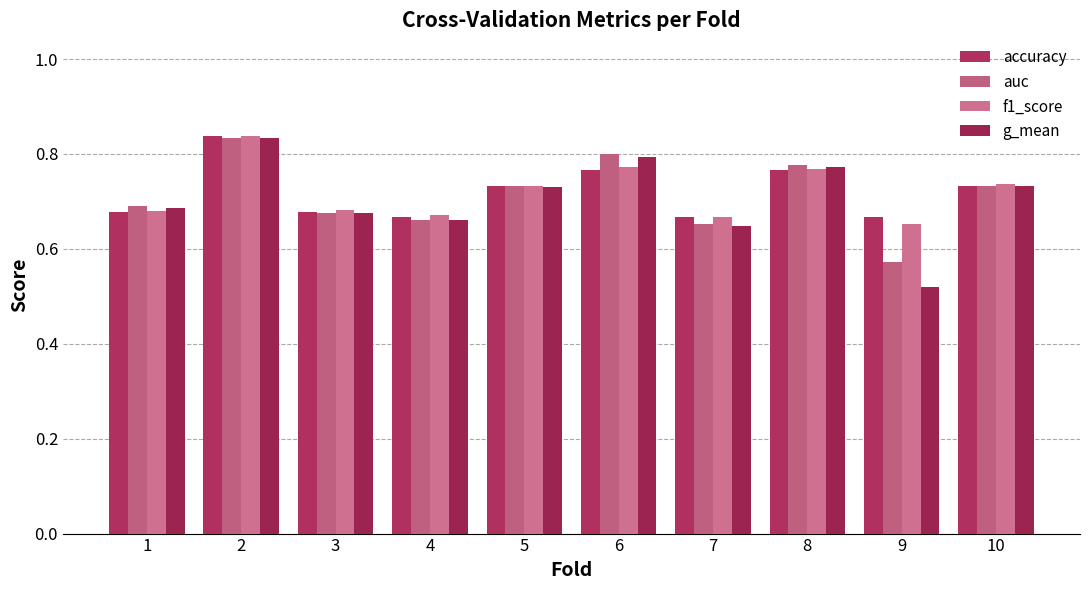

How many bars are there in each group?

4